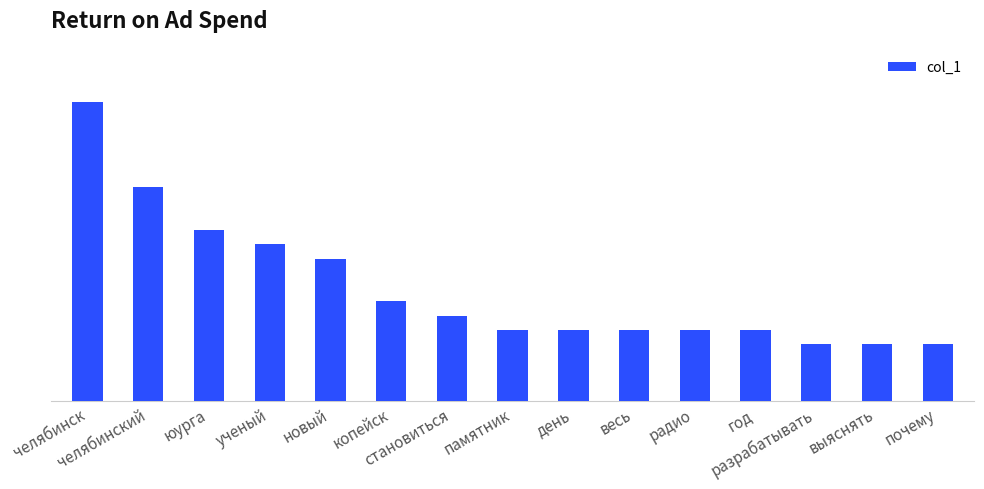

What position from the right is день?

7